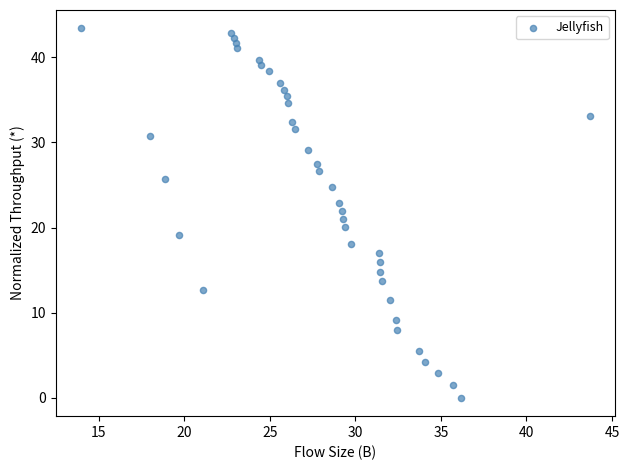

What is the range of Y values (max minus min)?

43.4